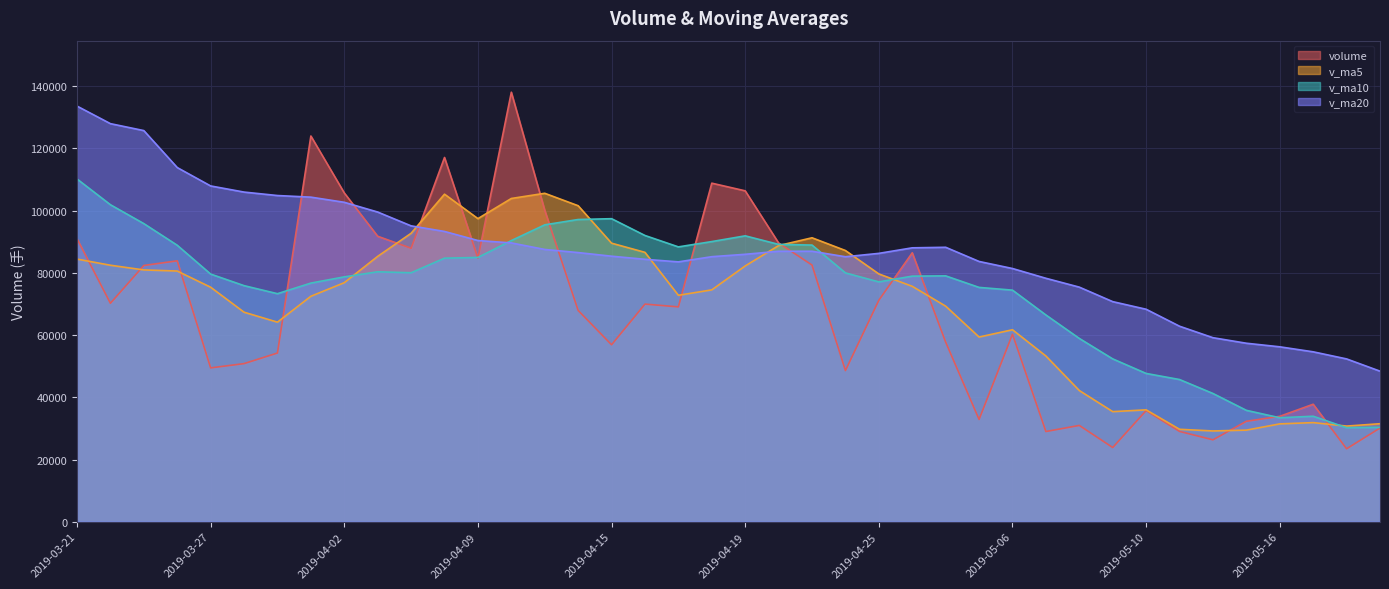

Rank the series at 2019-05-07 from lowest to highest value.

volume, v_ma5, v_ma10, v_ma20